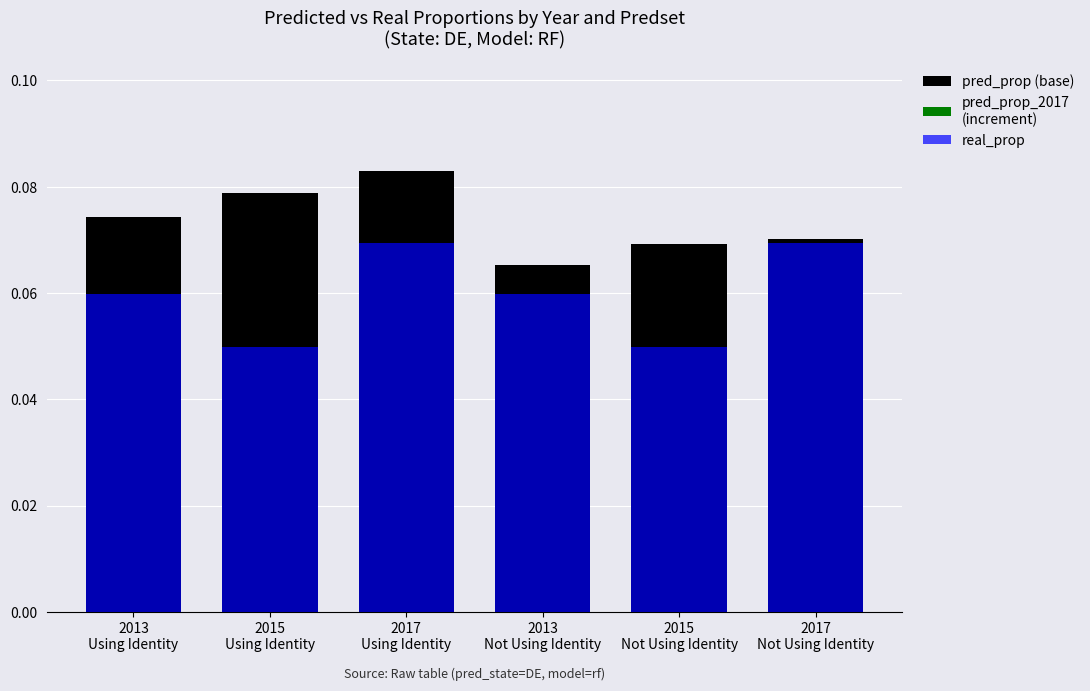

At which label is real_prop closest to 0?

2015
Using Identity